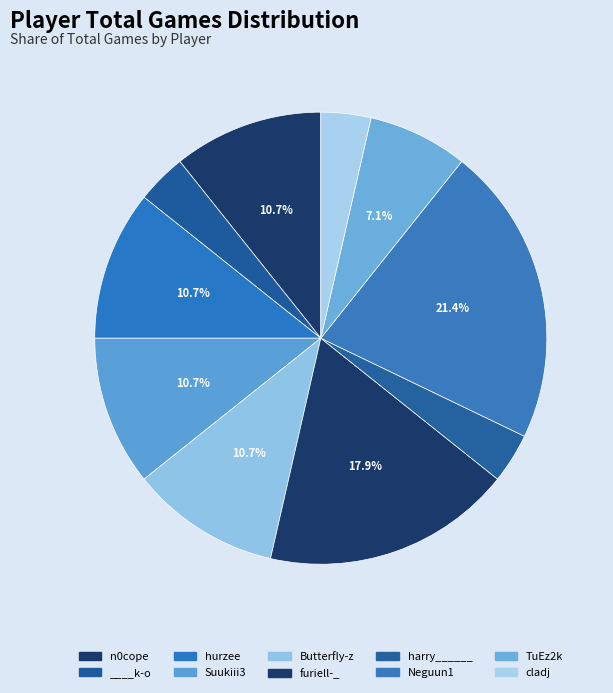

Which has a higher value, hurzee or furiell-_?

furiell-_